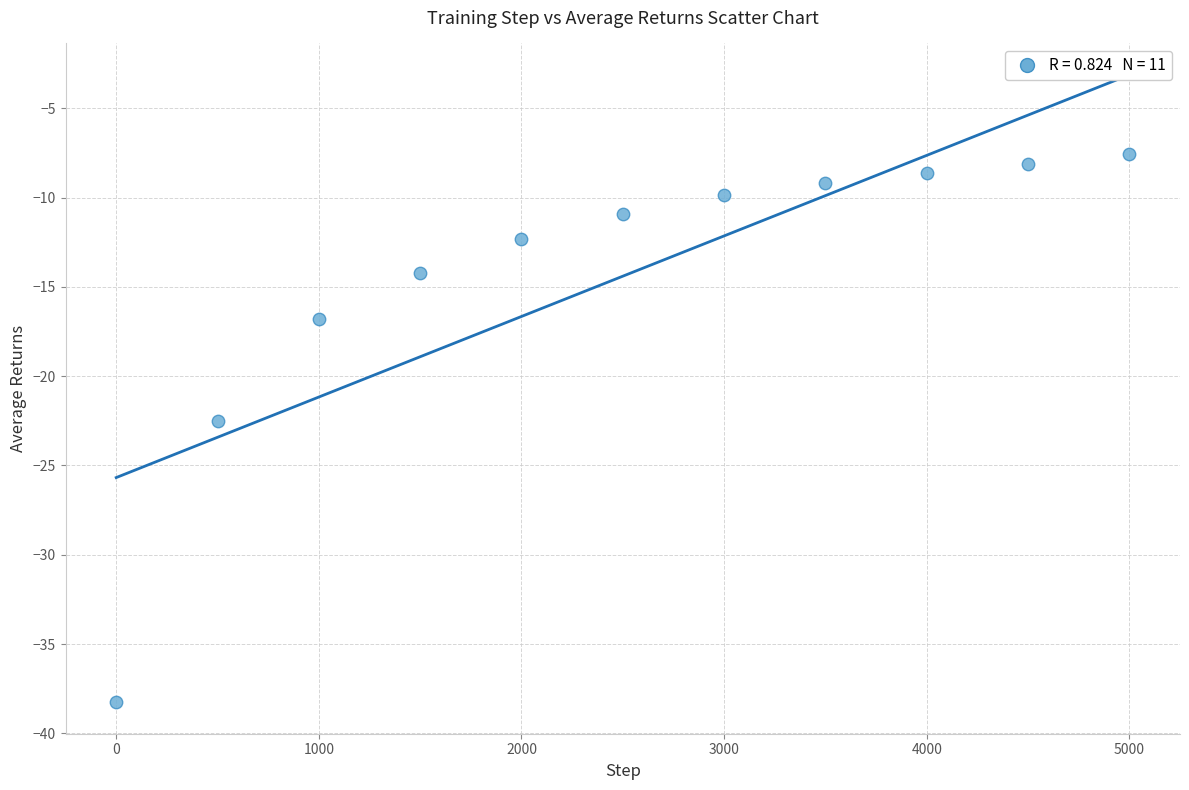

What Y value in the scatter plot is closest to -22?

-22.5